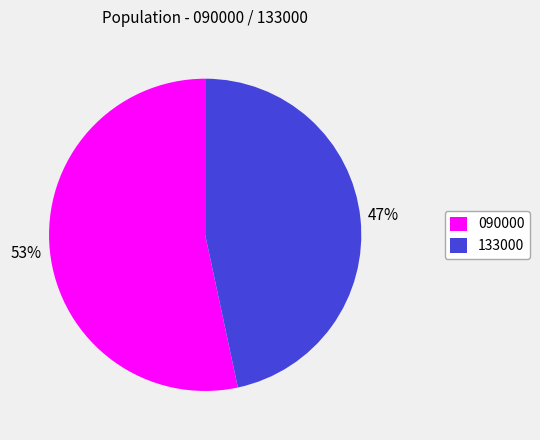

Count the number of slices in the pie.

2